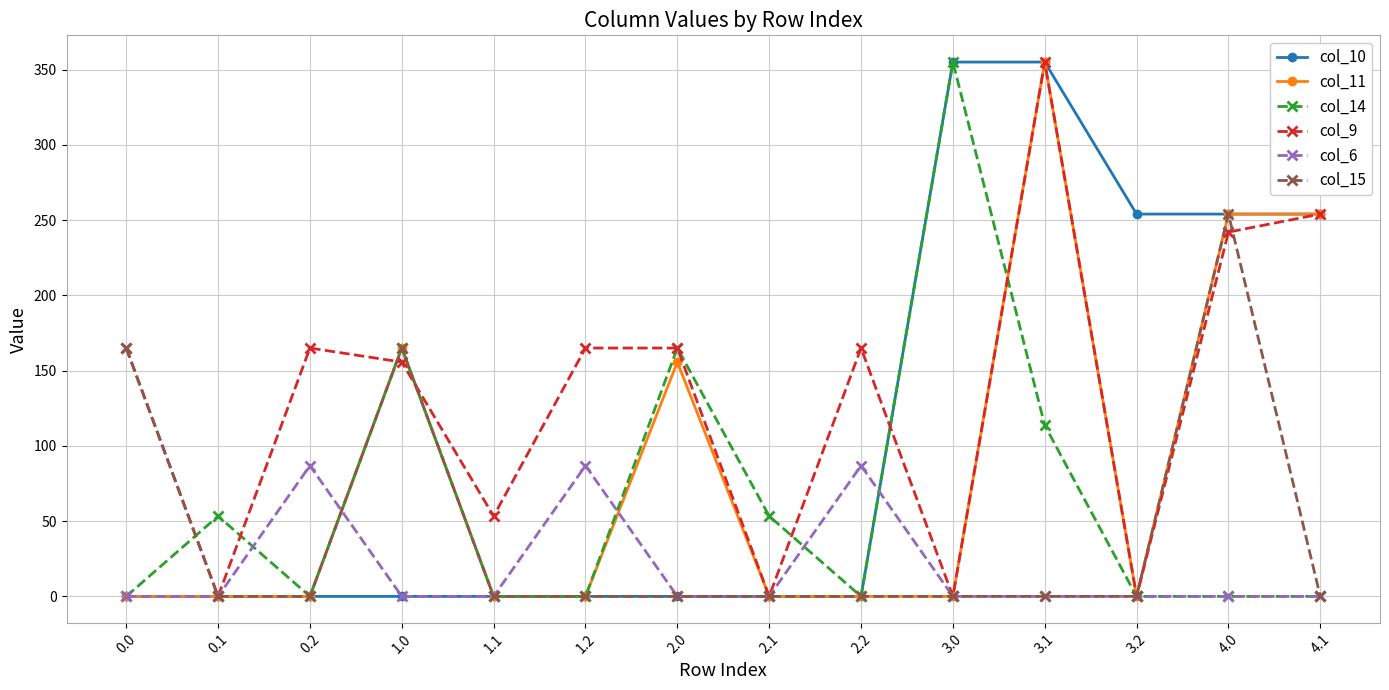

Does the chart display data point markers on the line(s)?

Yes